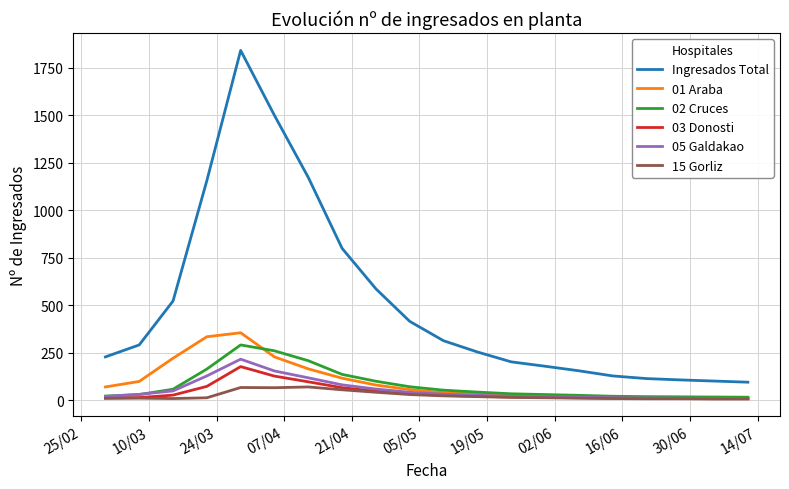

Which series has the largest total across all categories?

Ingresados Total